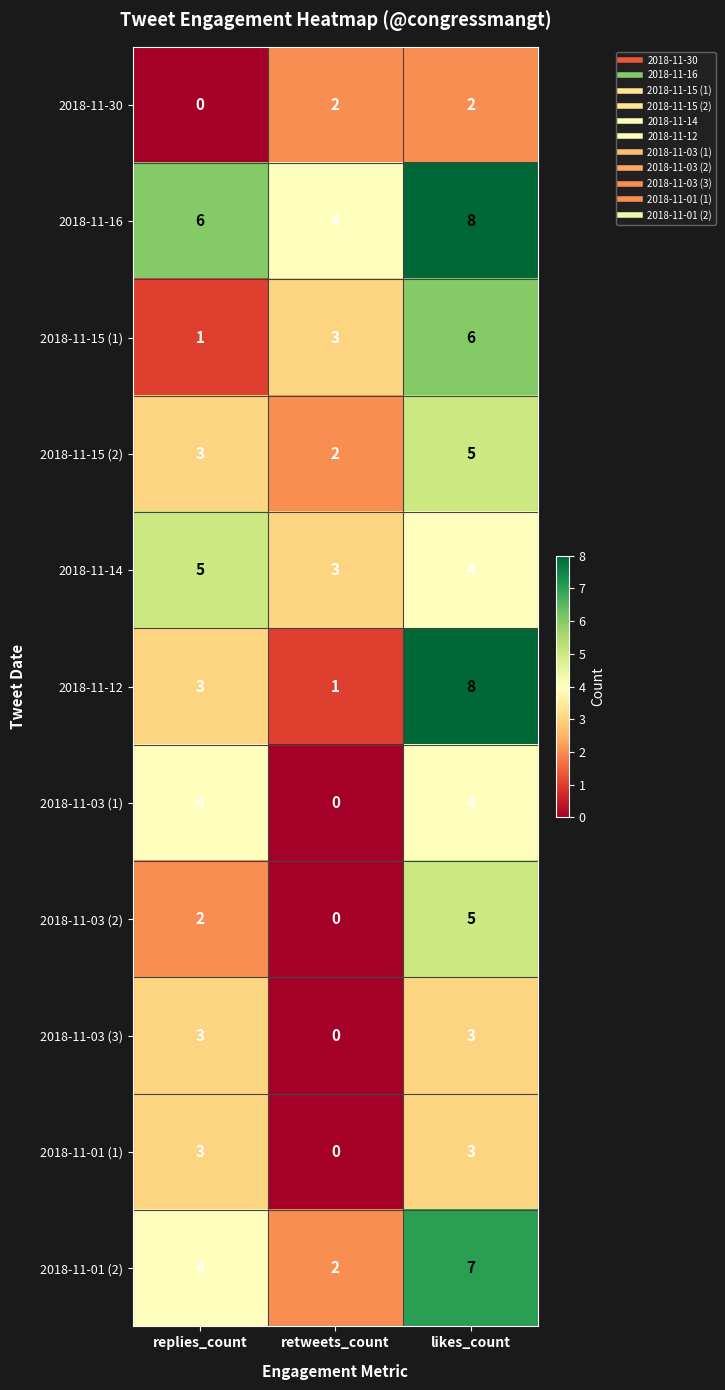

How many 2018-11-15 (2) values are between 2 and 5?

3